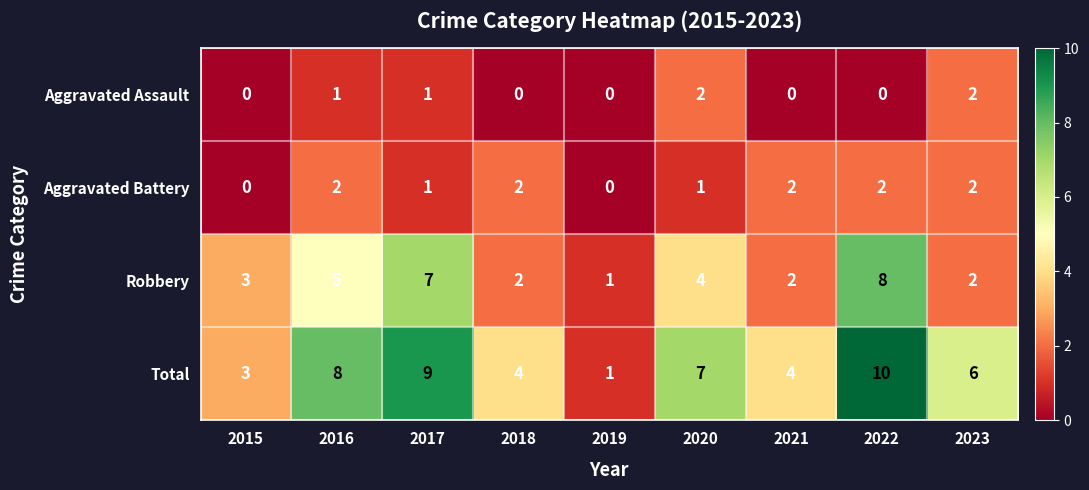

At which category is the sum across all series the highest?

2022